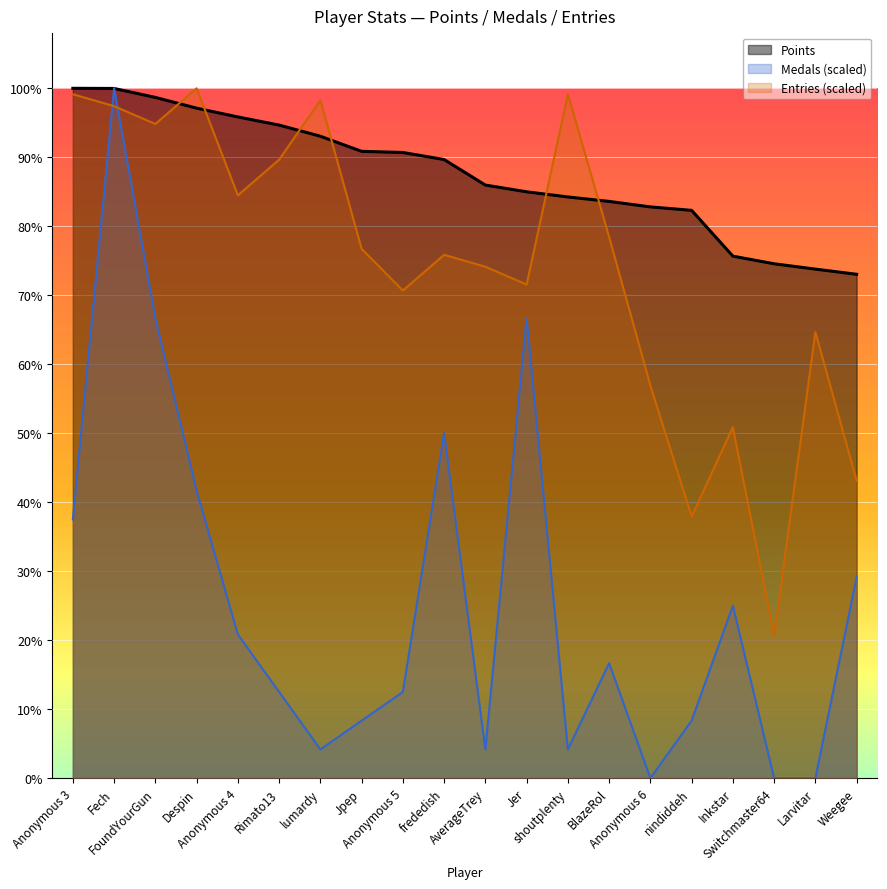

Rank the series at Rimato13 from lowest to highest value.

Medals (scaled), Entries (scaled), Points